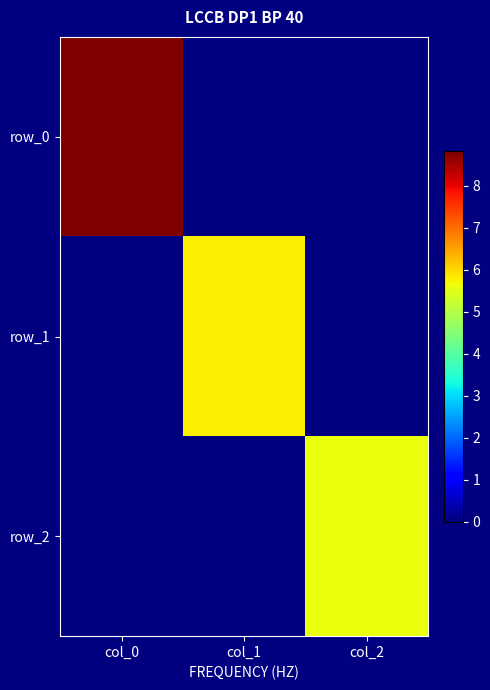

What is the sum of all row_2 values?

5.6